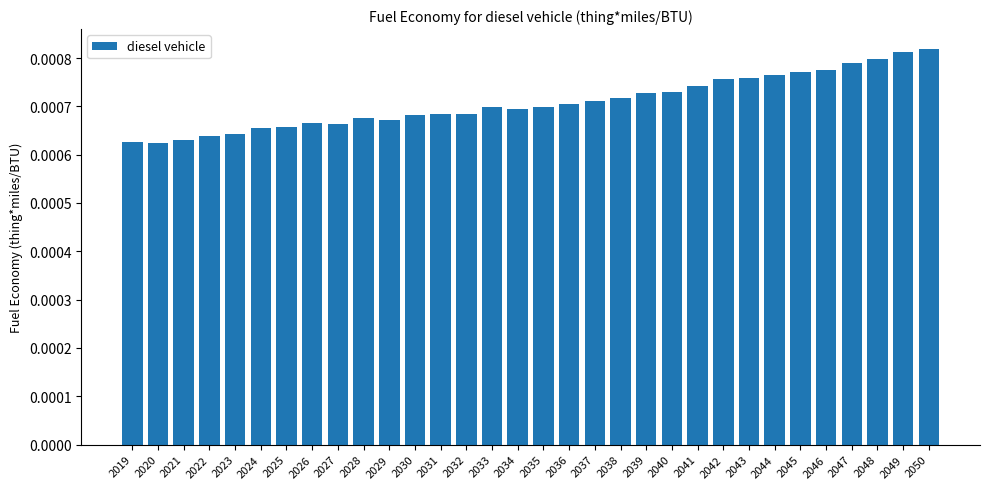

How many values are between 0 and 1?

32